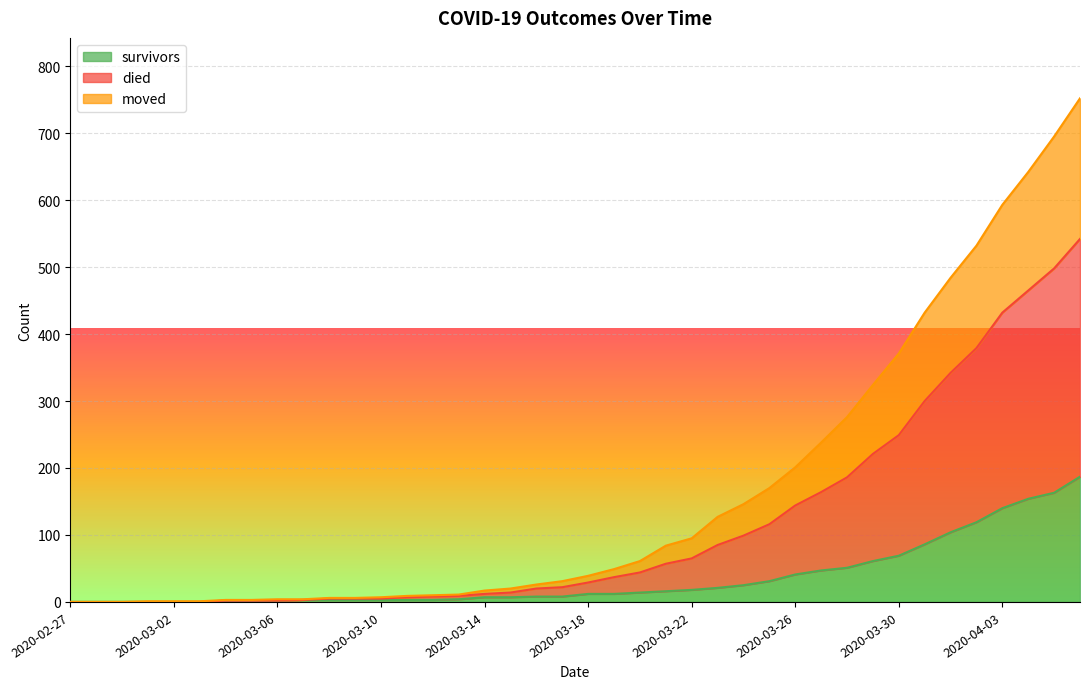

Which series has the largest total across all categories?

died